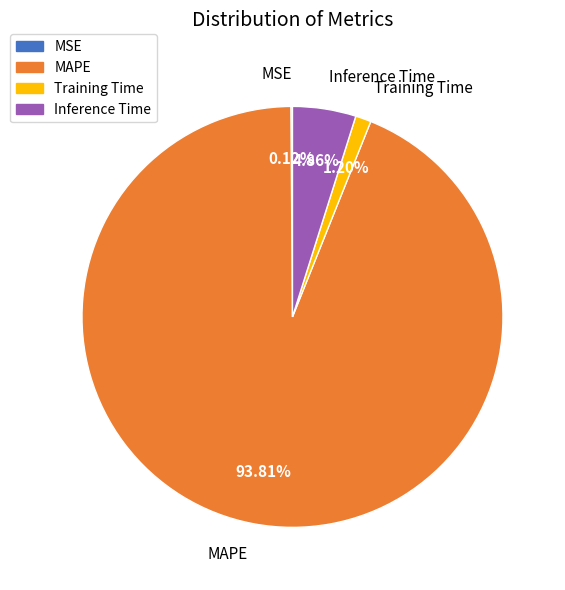

Does any single category account for the majority?

Yes